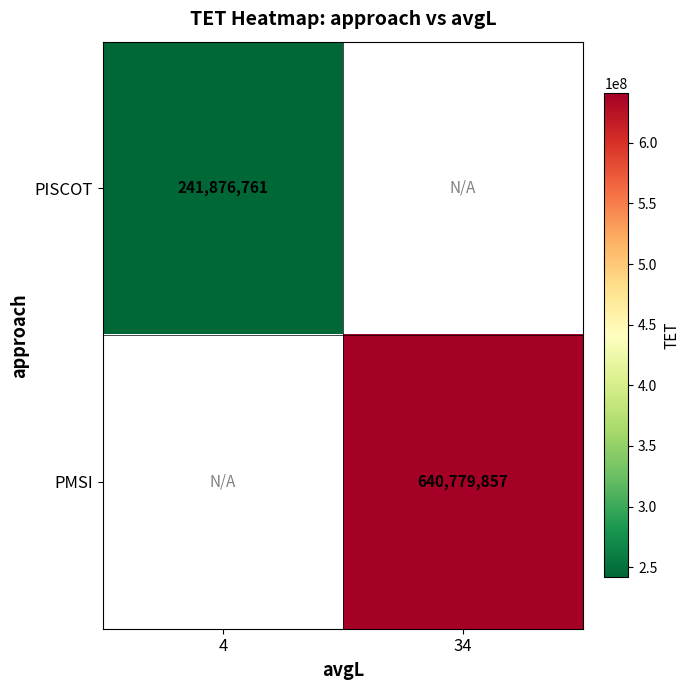

The PISCOT series shows 241876761 at 4. True or false?

True